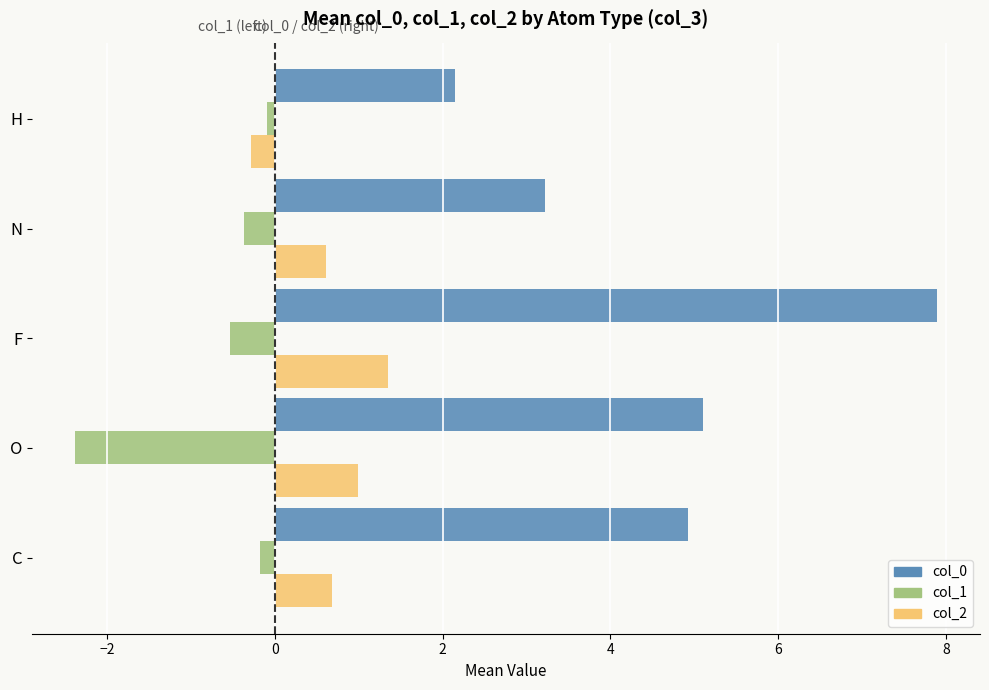

How many negative values does the col_2 series have?

1